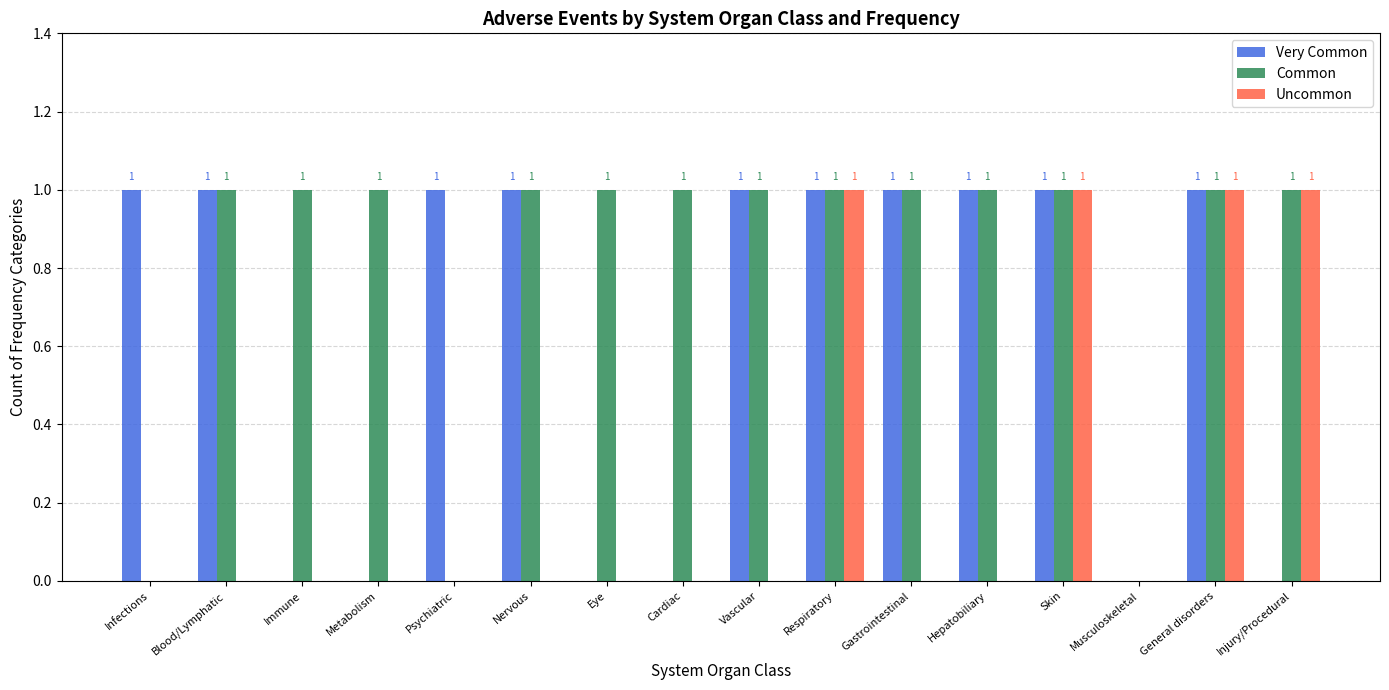

Is the value of Uncommon at Vascular greater than the value of Common at General disorders?

No